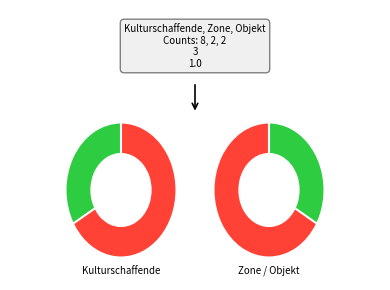

Is it true that Zone/Objekt is 8% of the pie?

False